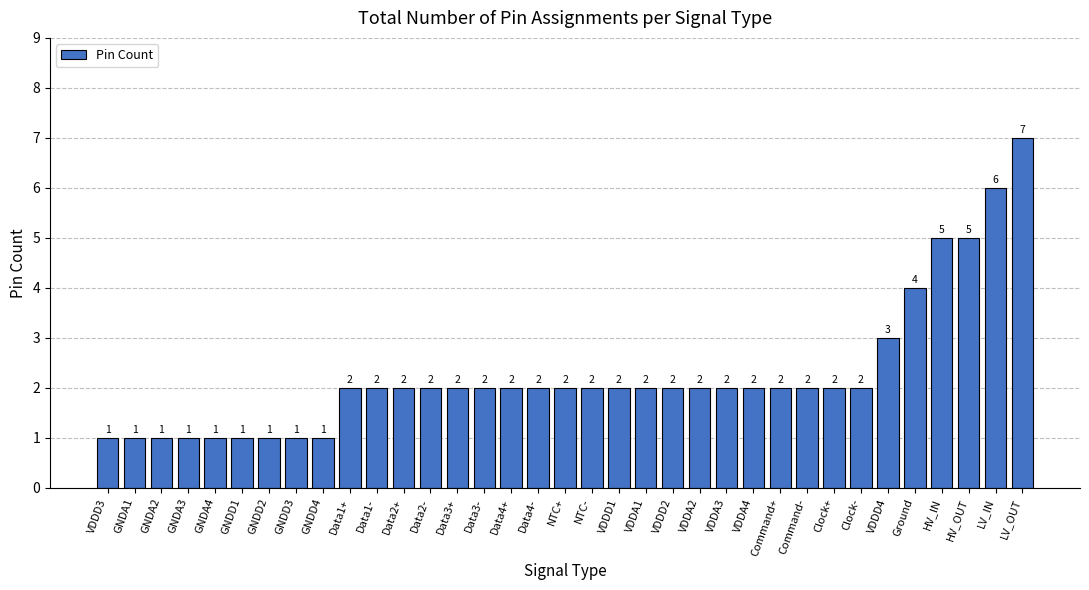

Approximately how many times larger is the value at VDDD4 compared to Command+?

1.5